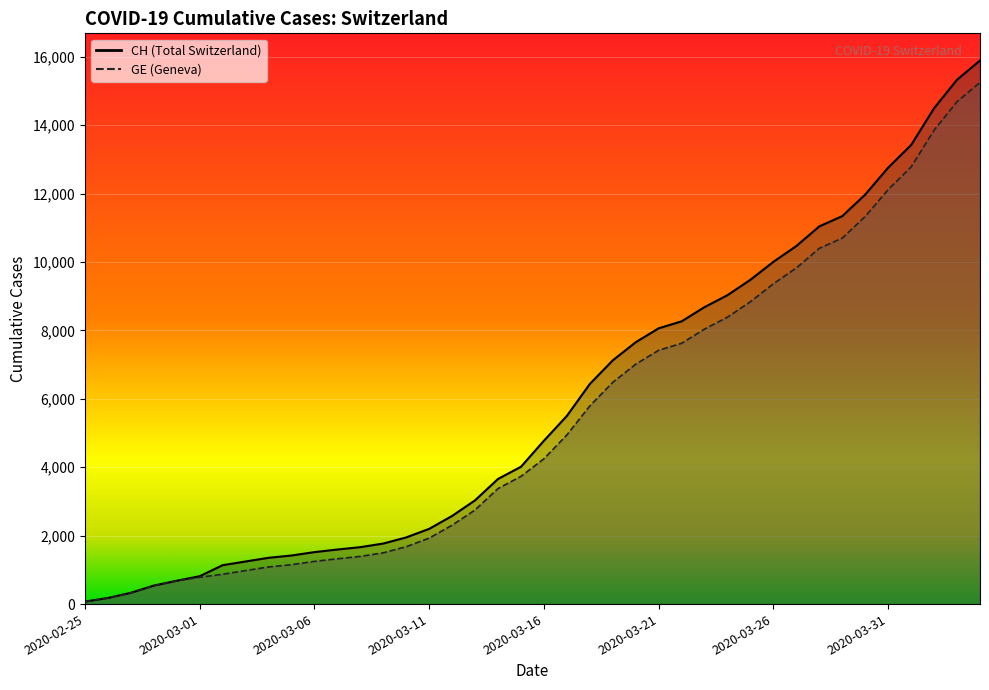

Does the chart display data point markers on the line(s)?

No